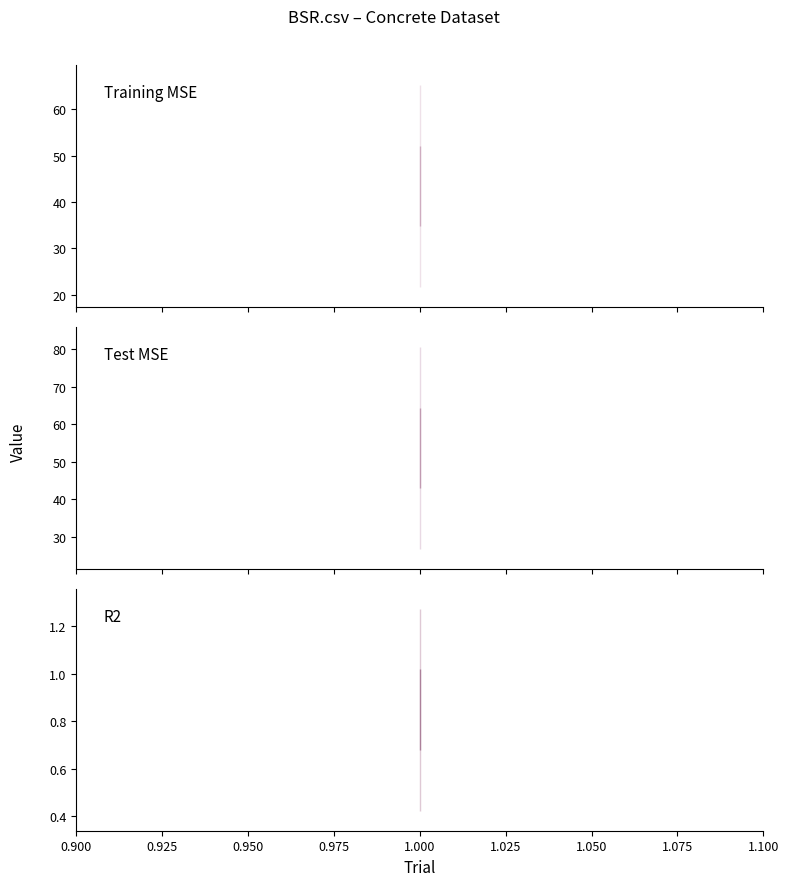

How many lines are shown in the chart?

3